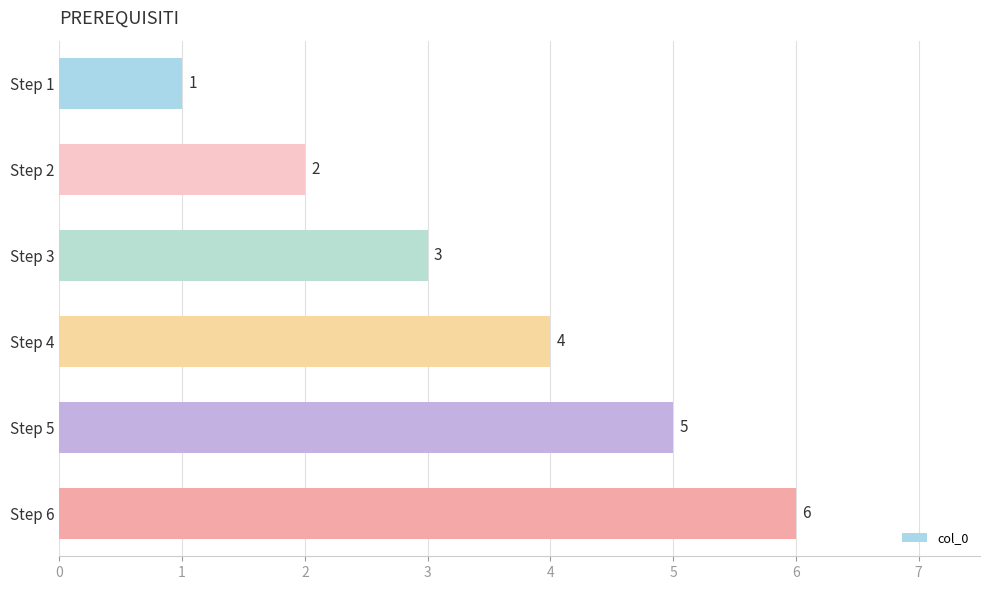

What is the value of the 5th bar from the top?

5